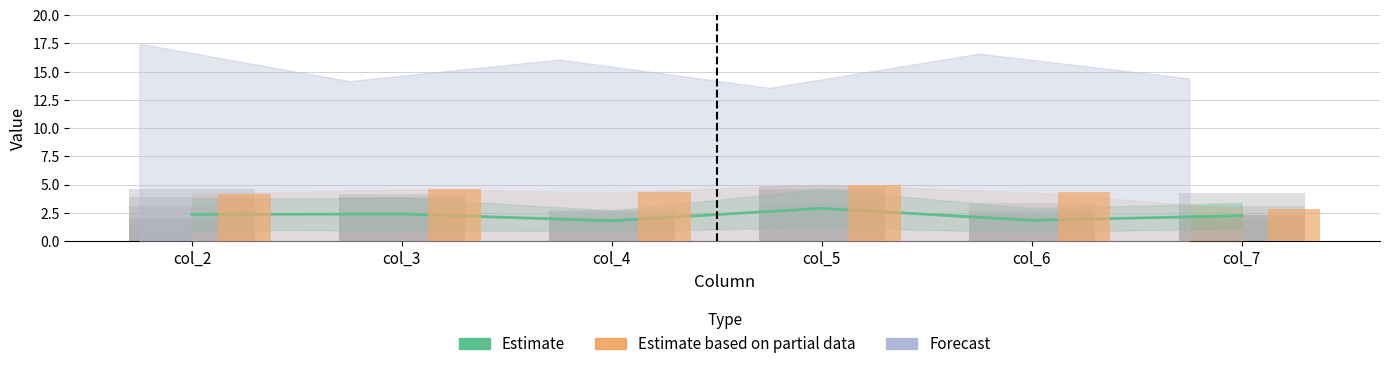

What is the value of the 4th bar from the left?

5.0